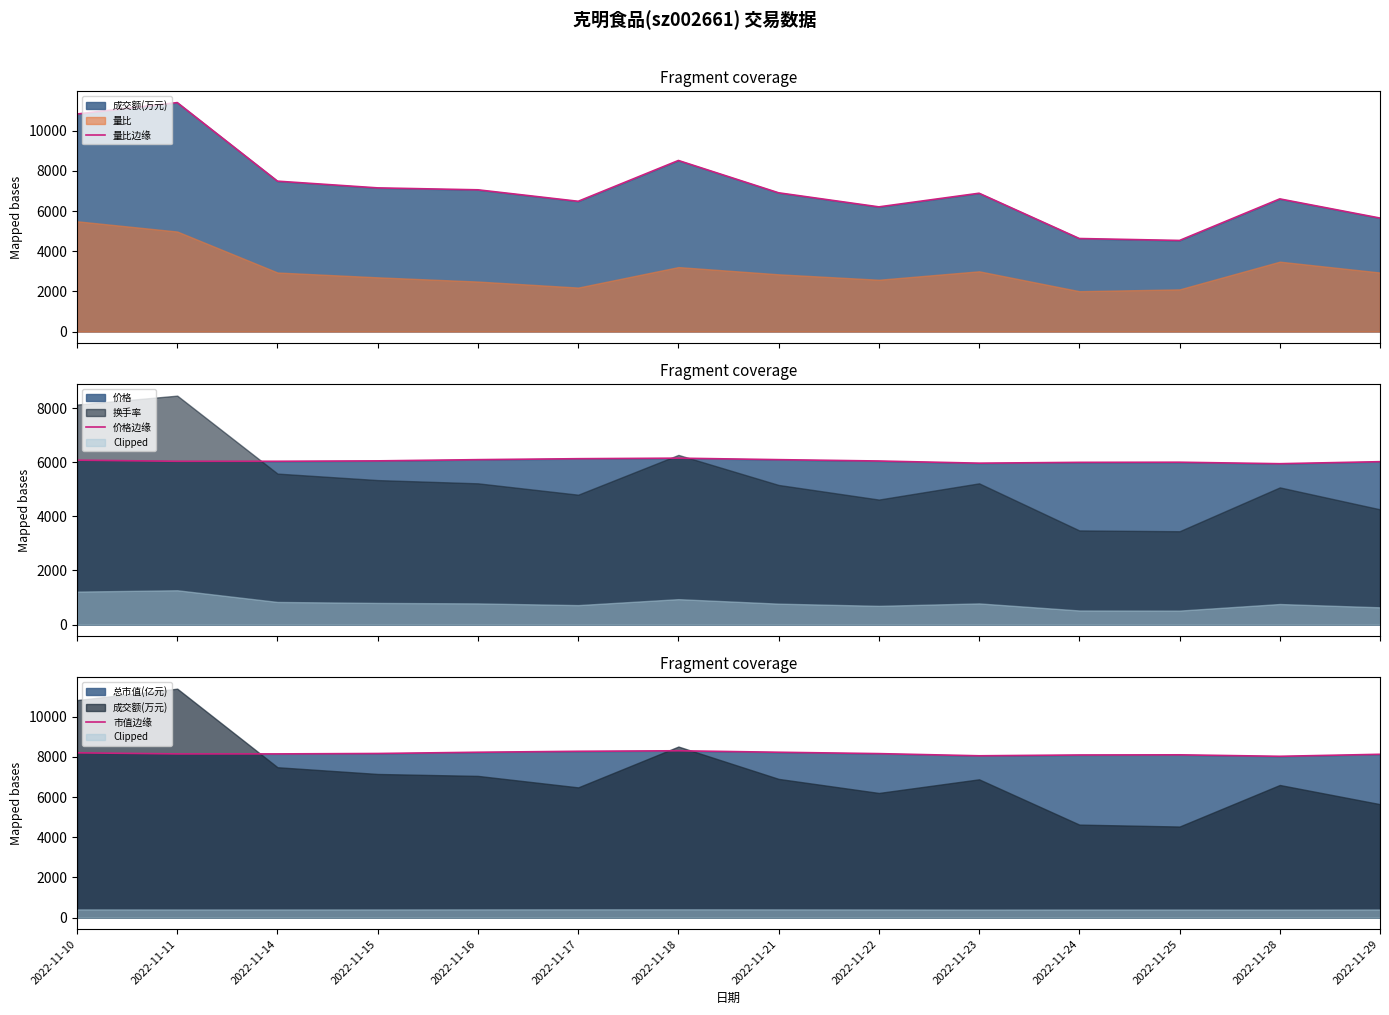

Is it true that 量比边缘 equals 4631.0 at 2022-11-24?

True